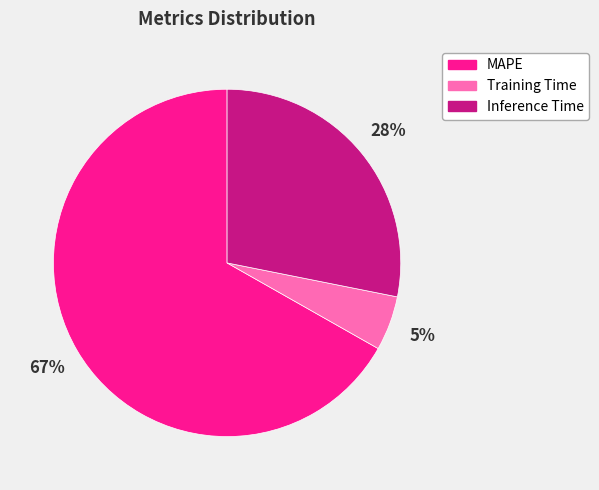

What is the largest slice in the pie chart?

MAPE